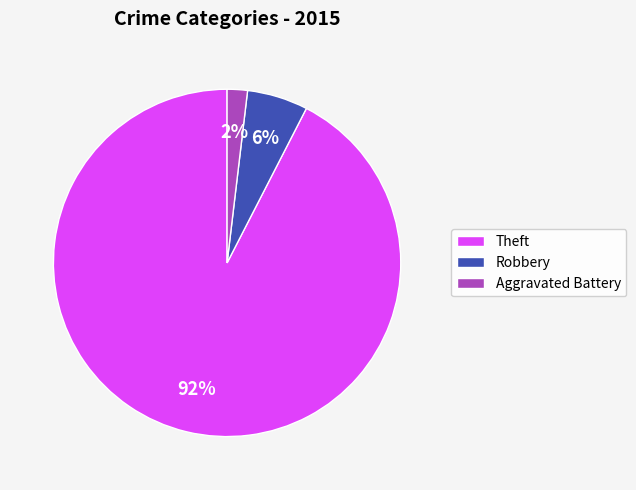

Count the number of slices in the pie.

3